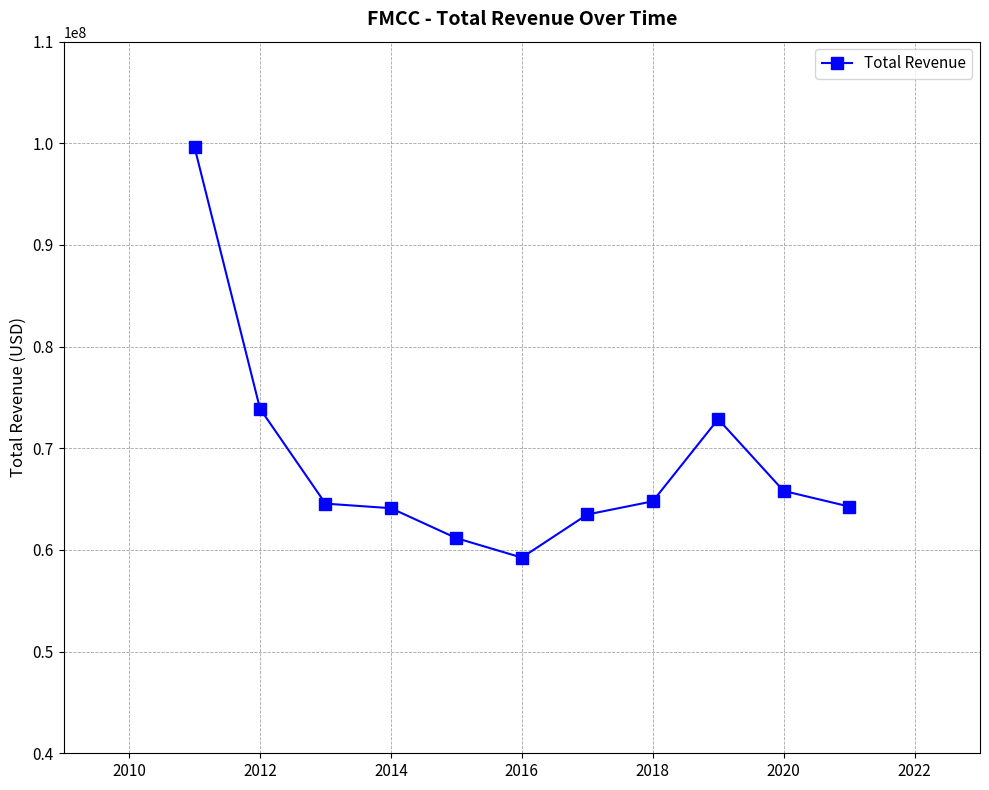

How many series are shown in this chart?

1